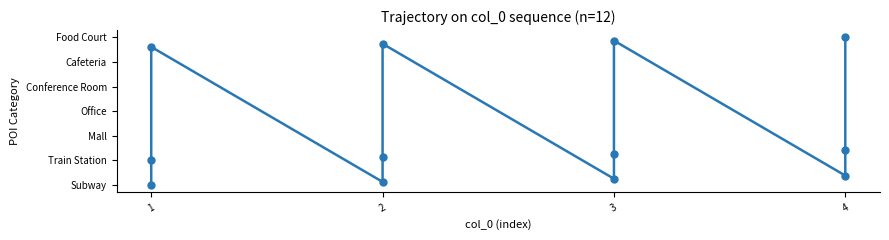

How many points are lower than both their immediate neighbors (excluding endpoints)?

3